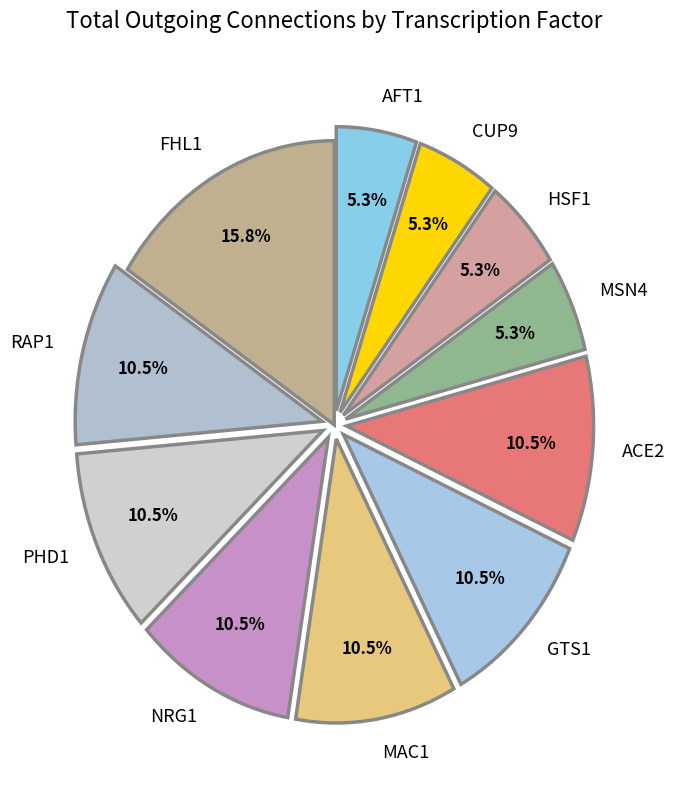

Is there any slice that represents more than half of the pie?

No